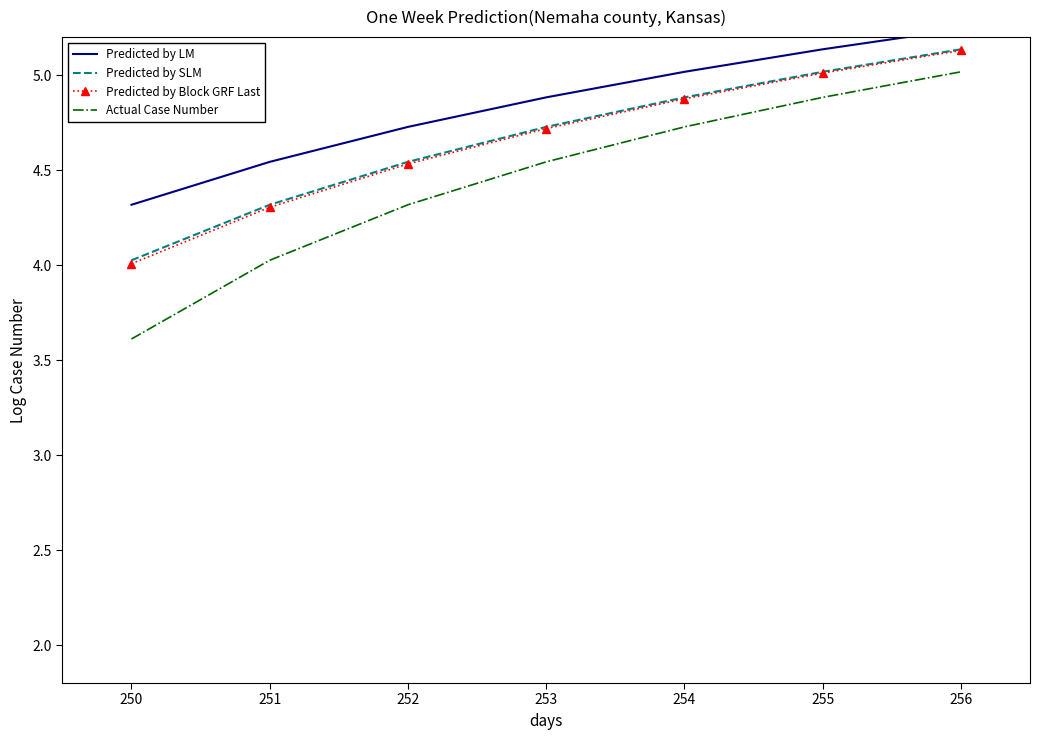

True or false: Predicted by SLM and Actual Case Number intersect in this chart.

False